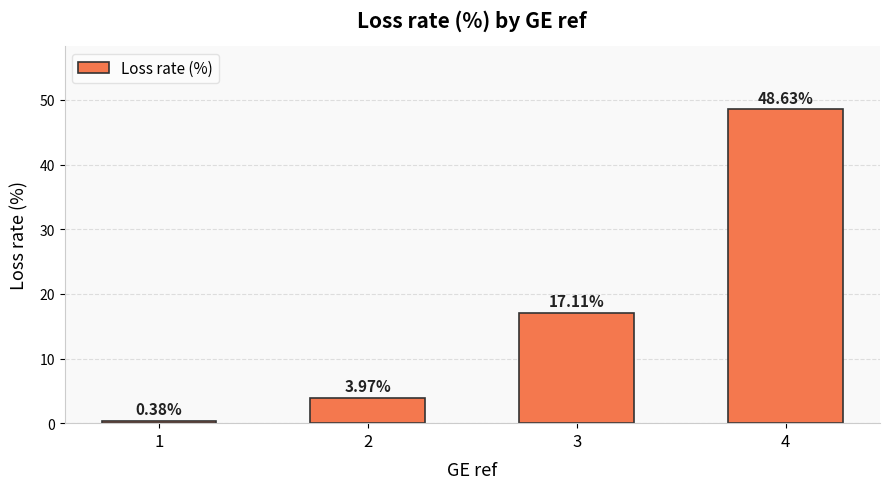

Is it true that the value at 3 is 6.1?

False